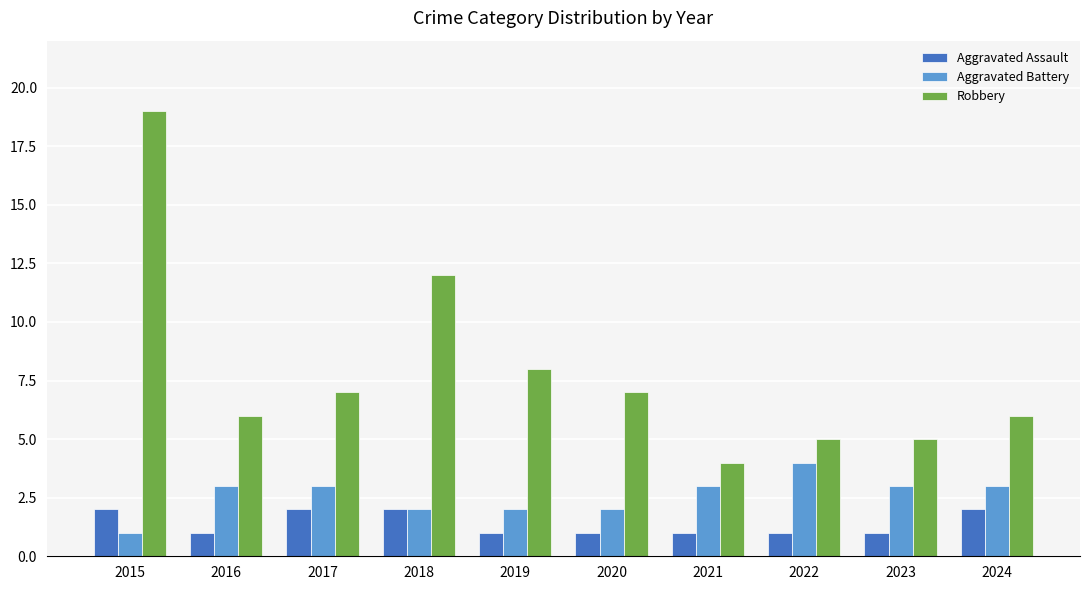

List the series in order of their peak value, lowest first.

Aggravated Assault, Aggravated Battery, Robbery